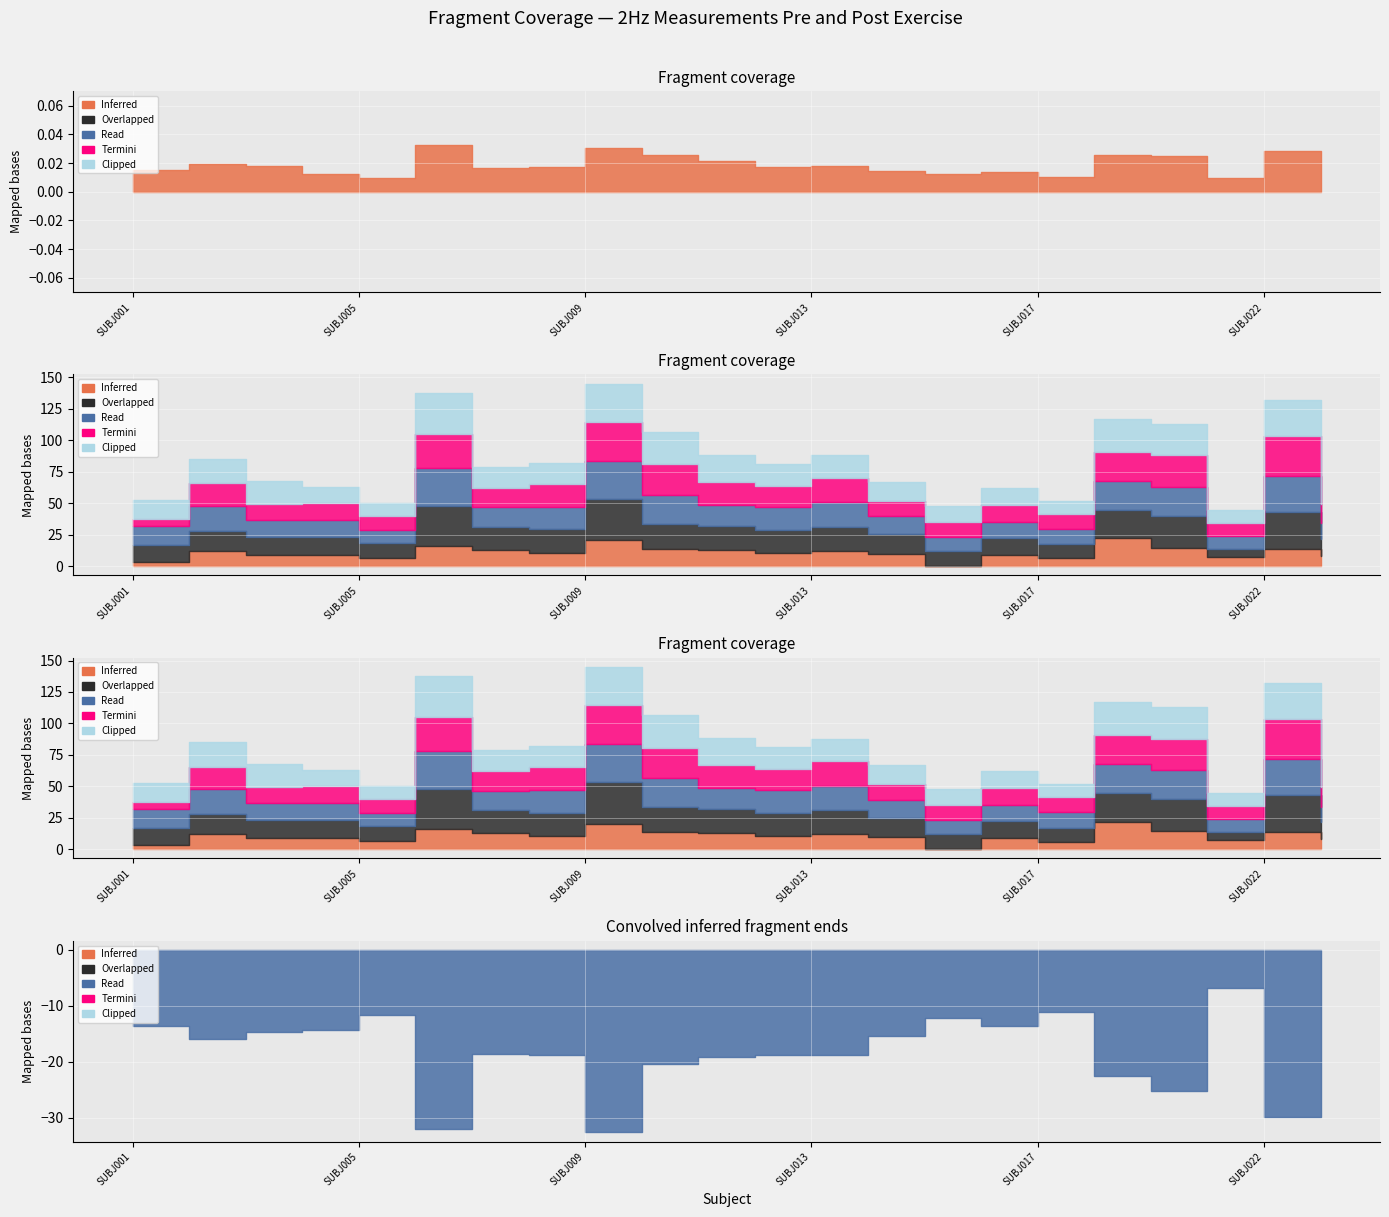

True or false: 2 - Pre and 2 - Post 10min cross at least once.

False